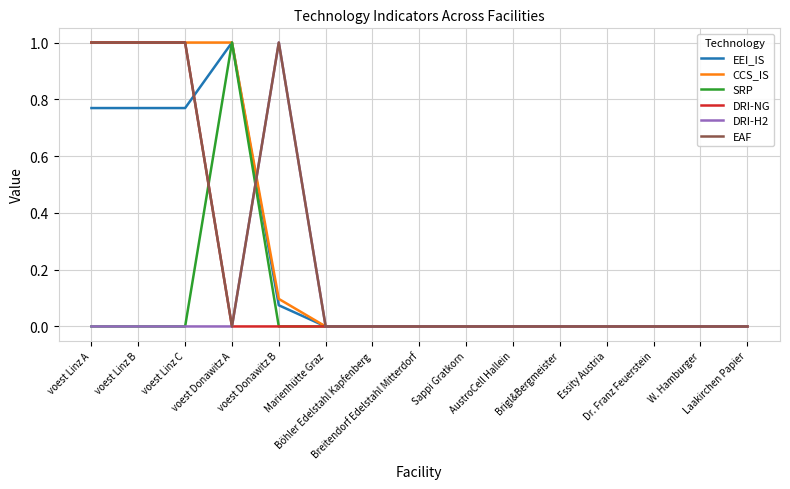

What is the highest value of the EEI_IS series?

1.0